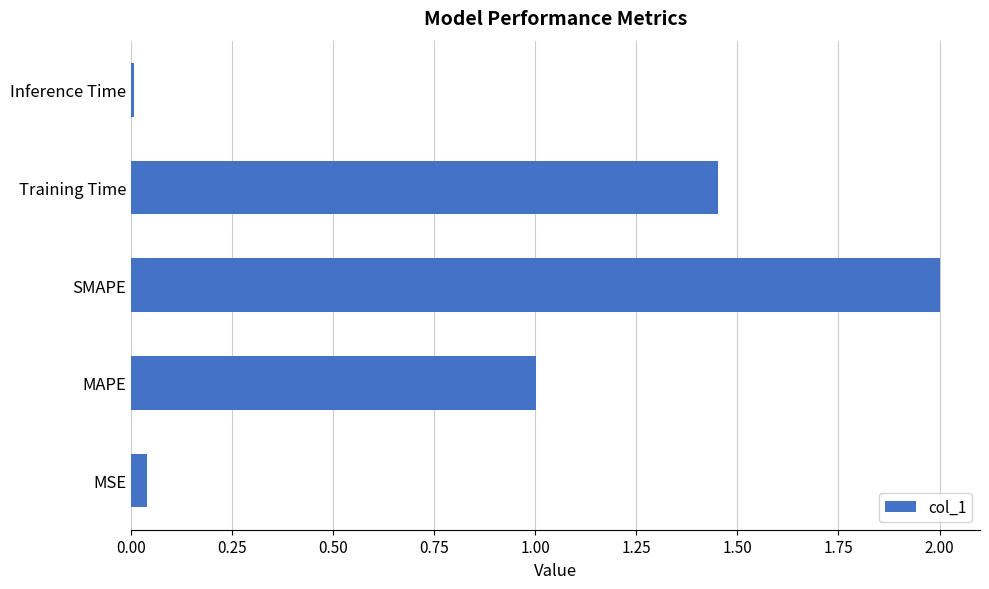

True or false: the data shows 0.0 at Inference Time.

True